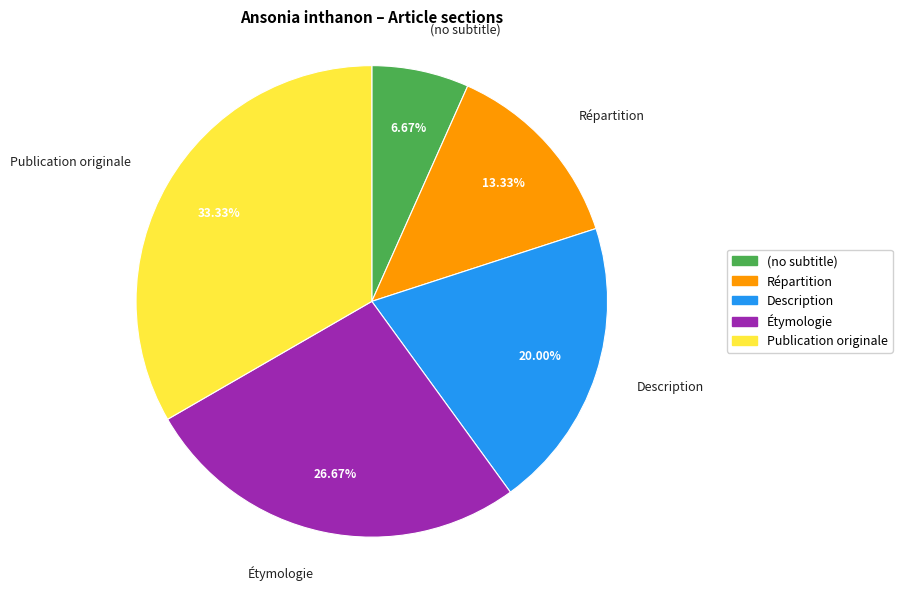

What is the largest slice in the pie chart?

Publication originale